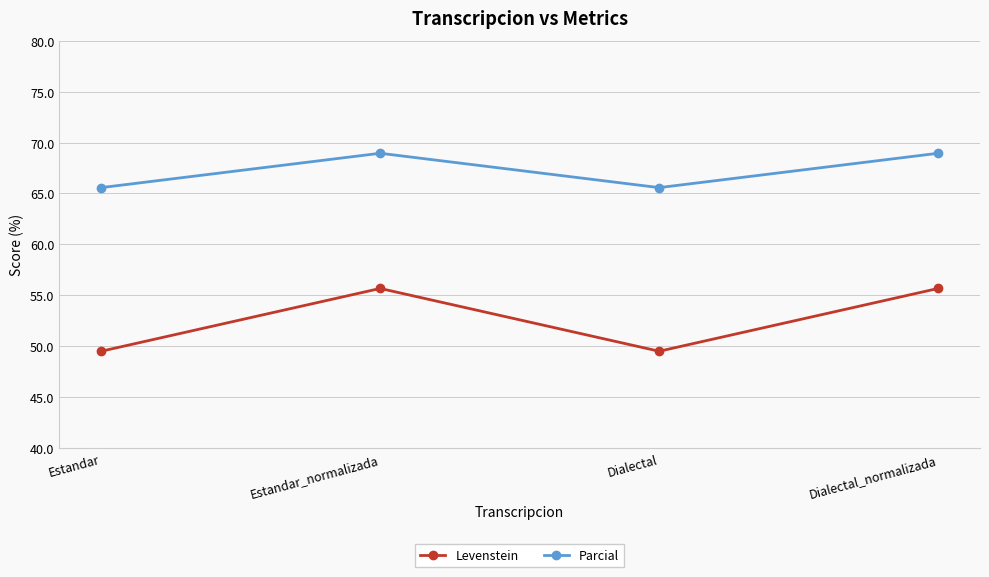

What is the label of the 3rd point from the left?

Dialectal